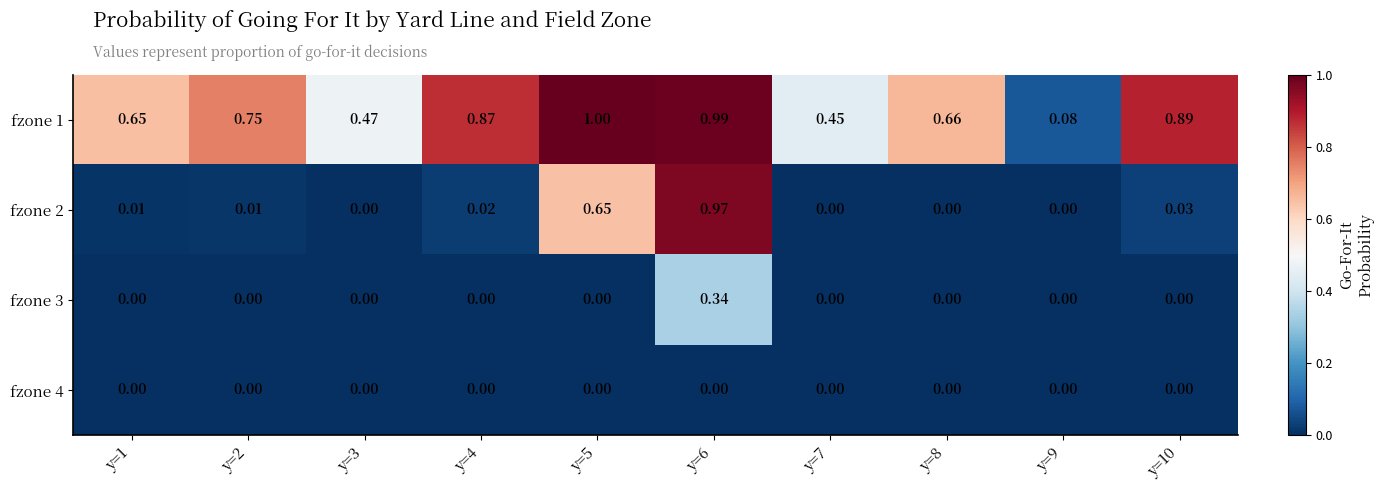

At which category is the sum across all series the highest?

y=6